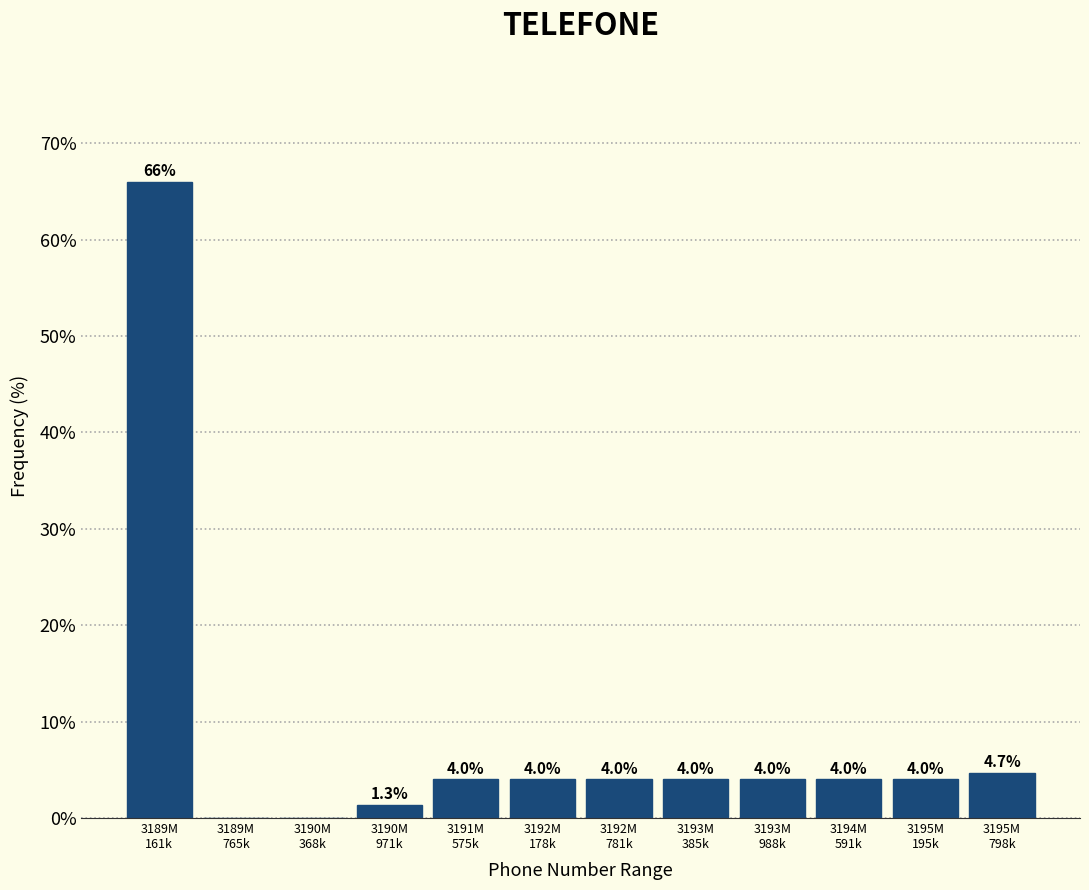

What is the maximum value shown in the chart?

66.0